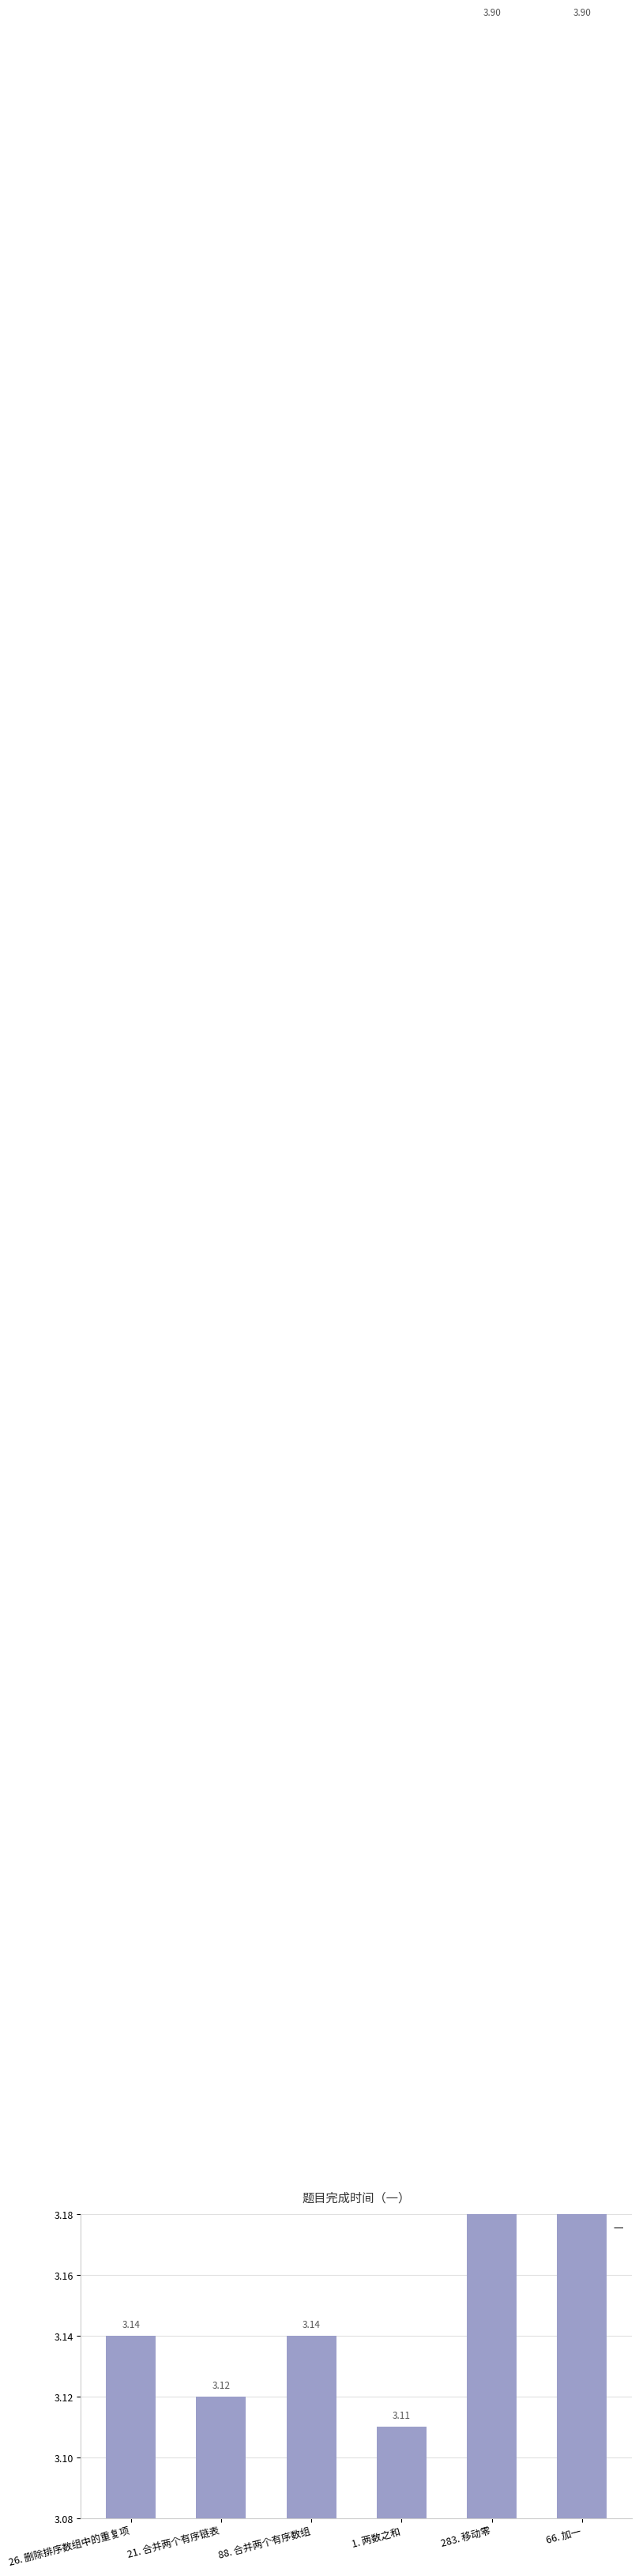

Count the values in the range 3 to 4.

6